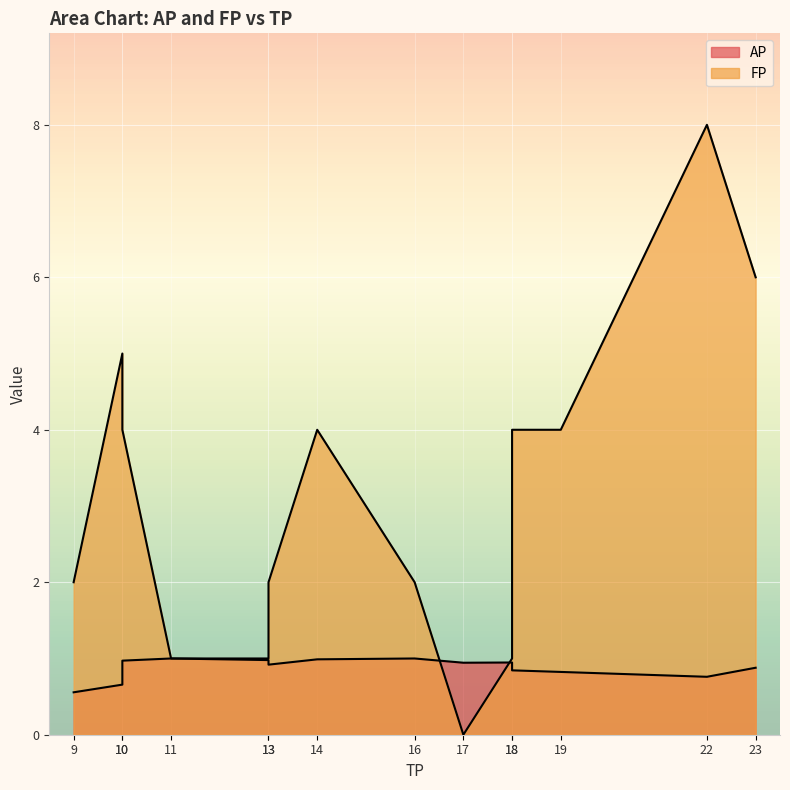

What is the greatest value displayed?

8.0